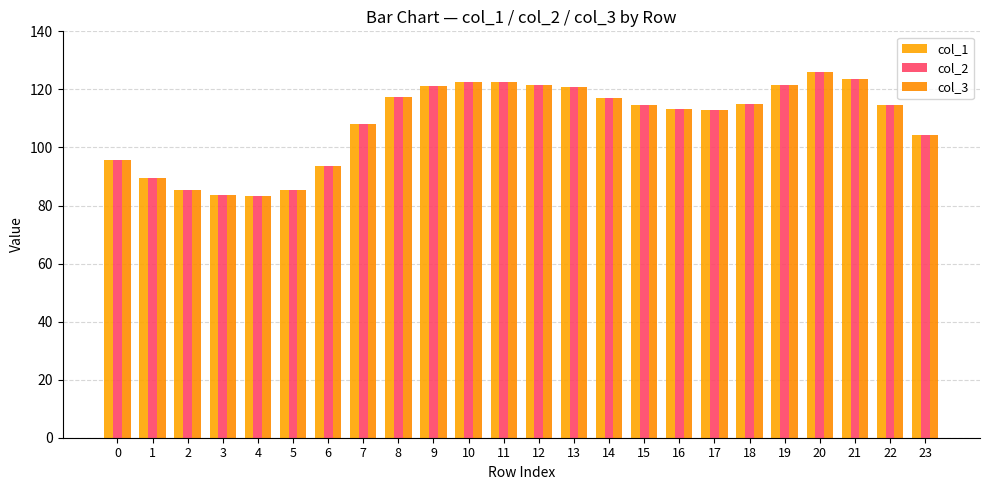

Reading right to left, list all the values displayed in this chart.

col_1: 23=104.3	22=114.8	21=123.6	20=125.9	19=121.7	18=114.9	17=112.8	16=113.3	15=114.6	14=117.0	13=120.7	12=121.4	11=122.4	10=122.7	9=121.2	8=117.3	7=107.9	6=93.7	5=85.4	4=83.4	3=83.7	2=85.4	1=89.5	0=95.8
col_2: 23=104.3	22=114.8	21=123.6	20=125.9	19=121.7	18=114.9	17=112.8	16=113.3	15=114.6	14=117.0	13=120.7	12=121.4	11=122.4	10=122.7	9=121.2	8=117.3	7=107.9	6=93.7	5=85.4	4=83.4	3=83.7	2=85.4	1=89.5	0=95.8
col_3: 23=104.3	22=114.8	21=123.6	20=125.9	19=121.7	18=114.9	17=112.8	16=113.3	15=114.6	14=117.0	13=120.7	12=121.4	11=122.4	10=122.7	9=121.2	8=117.3	7=107.9	6=93.7	5=85.4	4=83.4	3=83.7	2=85.4	1=89.5	0=95.8